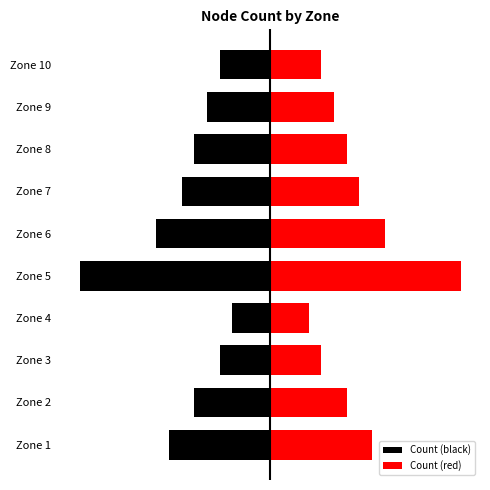

How many bars are there in total?

20